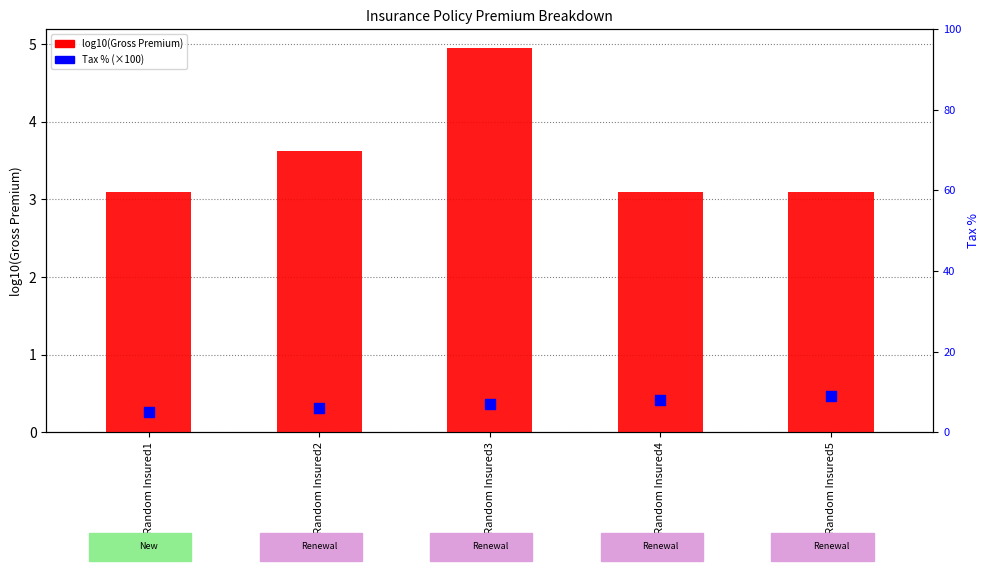

What are all the series names shown in the legend?

log10(Gross Premium), Tax %